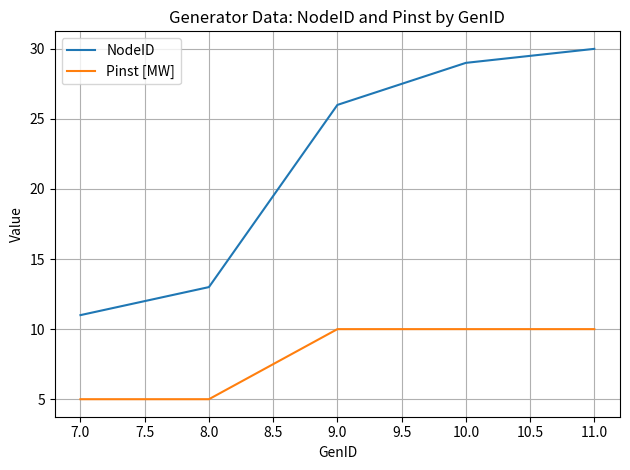

What position from the right is 7.0?

5